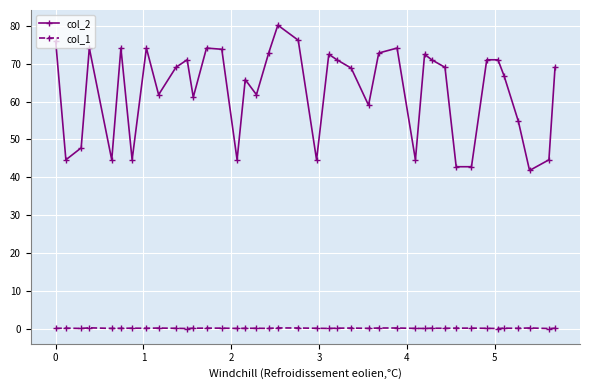

True or false: col_1 has more than 0 points higher than both neighbors.

True